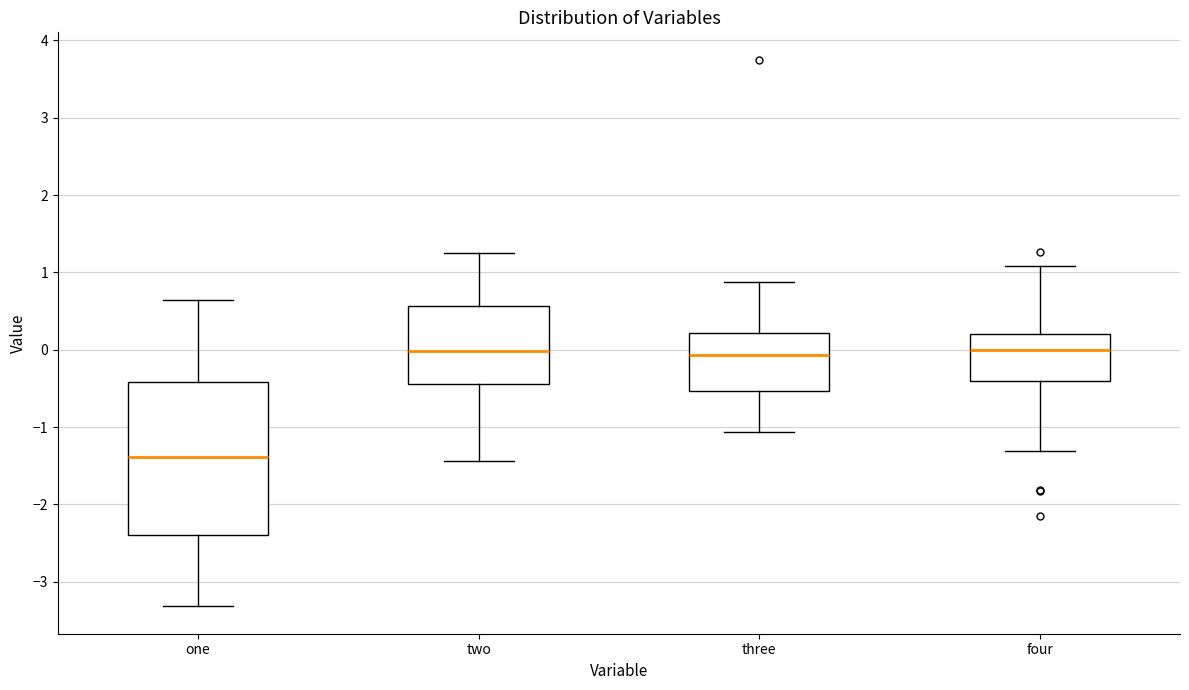

Which box has the lowest median line?

one